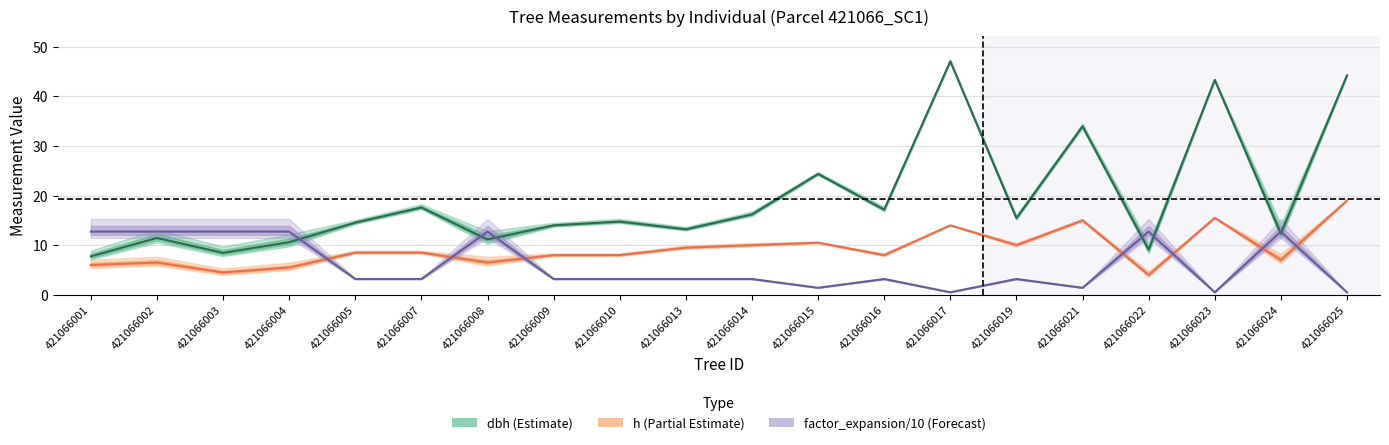

What is the difference between the highest and lowest values at 421066013?

10.0